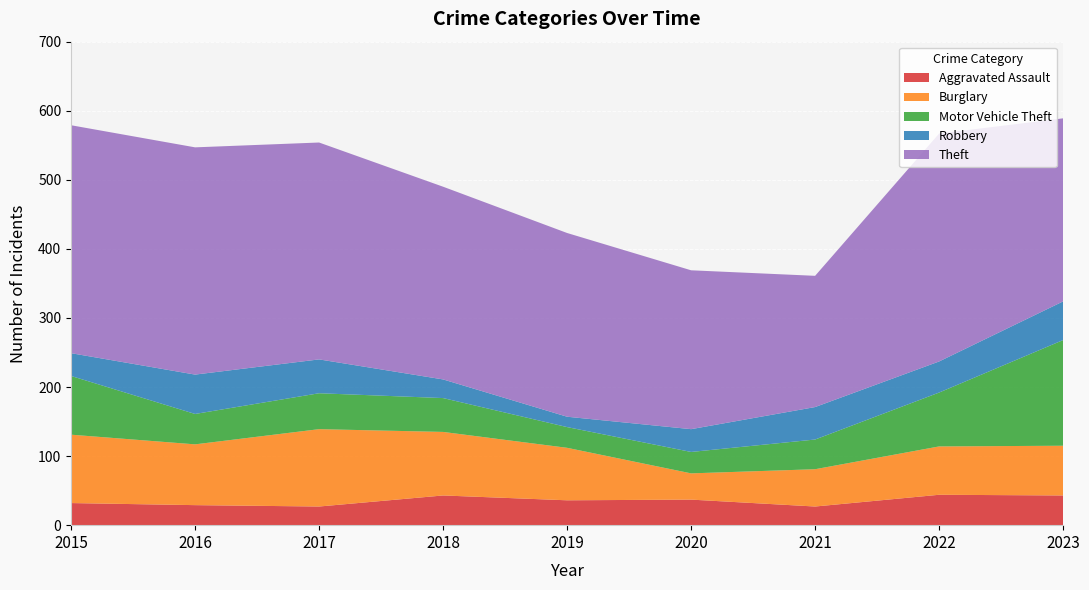

Reading right to left, what are all the values shown in this chart?

Aggravated Assault: 43	44	27	37	36	43	27	29	32
Burglary: 72	70	54	38	76	92	112	88	99
Motor Vehicle Theft: 153	78	43	31	30	49	52	44	85
Robbery: 56	45	47	33	15	27	49	57	33
Theft: 265	330	190	230	266	279	314	329	330